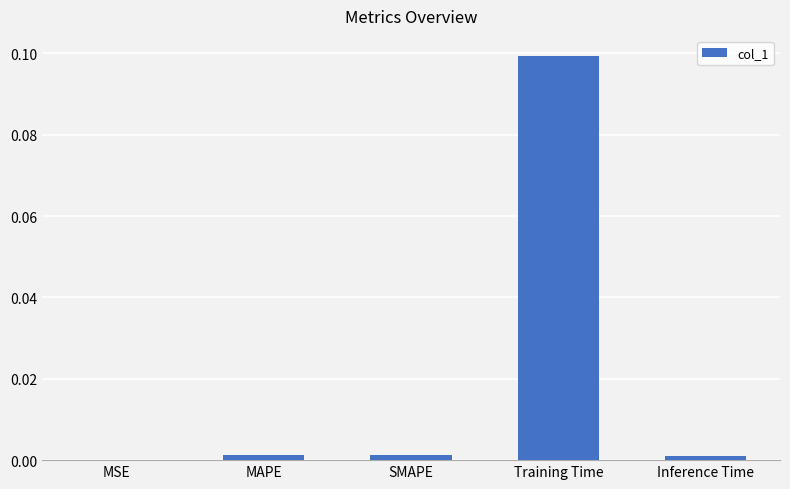

Which label corresponds to the largest value in the chart?

Training Time